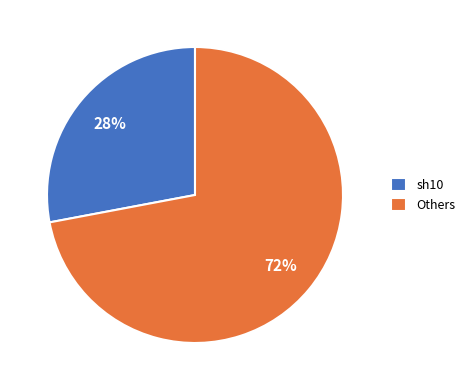

To the nearest percent, what is the difference between the largest and smallest slice percentages?

44%